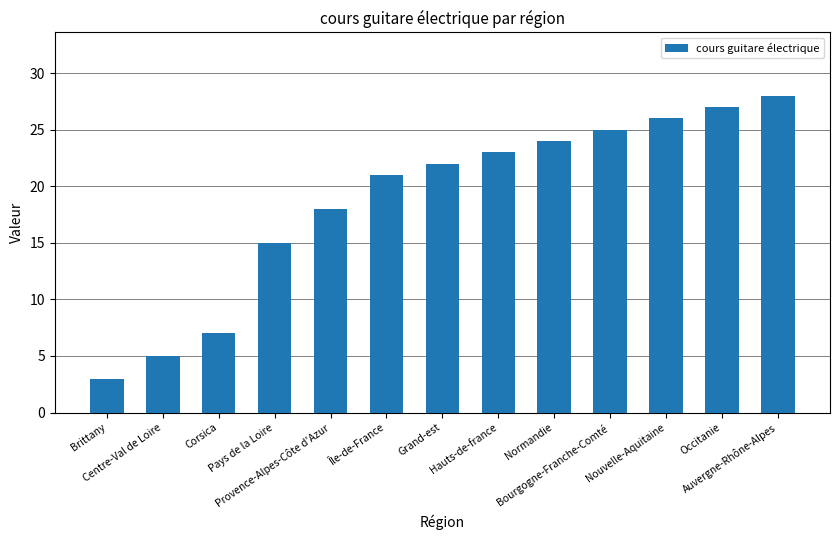

Reading right to left, list all the values displayed in this chart.

28	27	26	25	24	23	22	21	18	15	7	5	3